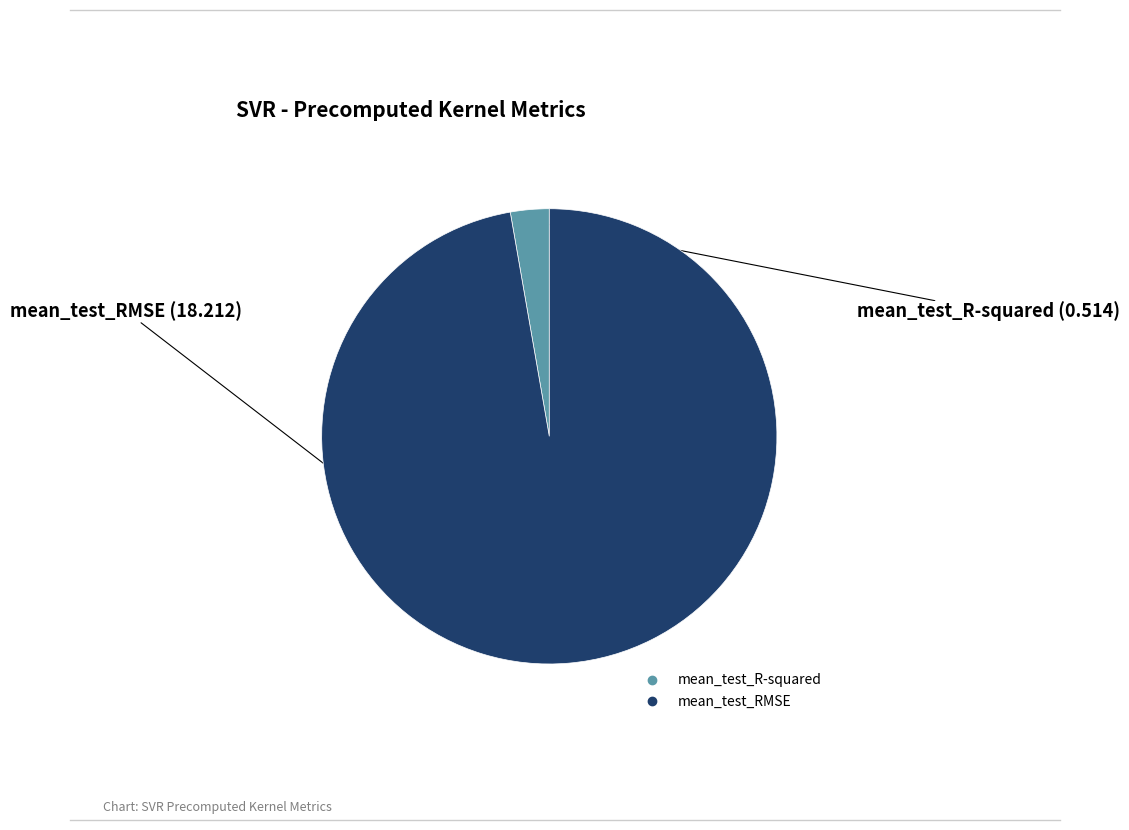

Combined, do mean_test_R-squared and mean_test_RMSE account for over 50%?

Yes